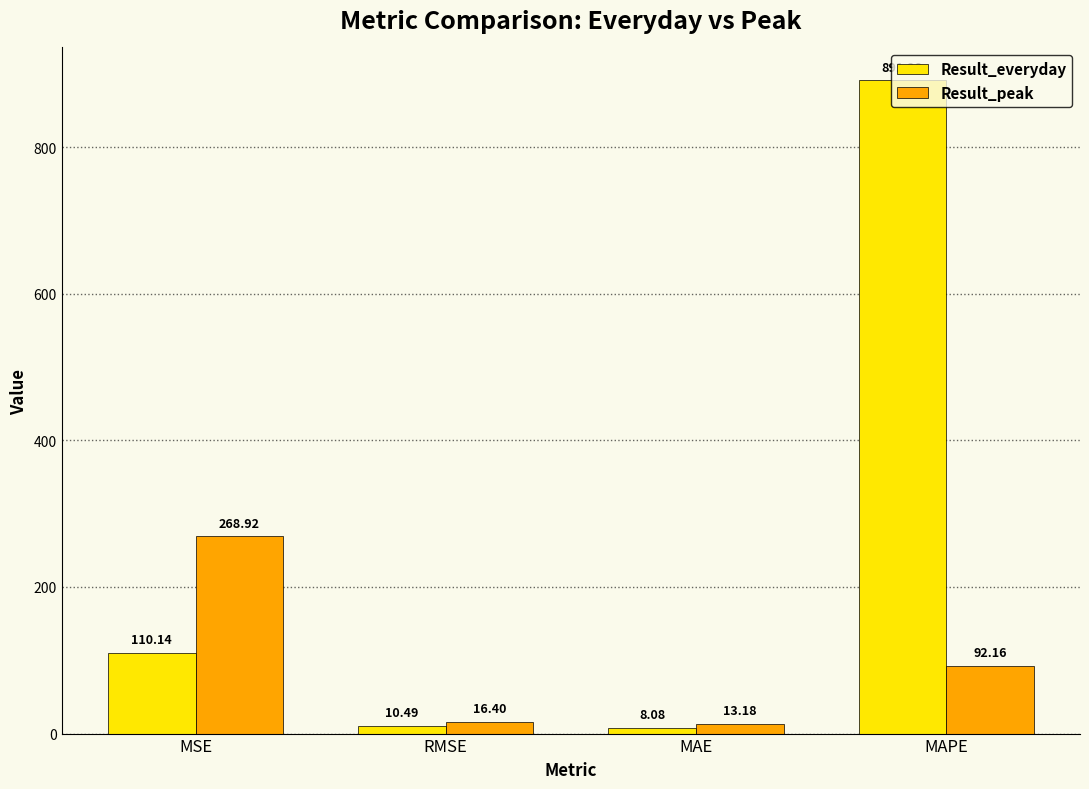

The value of Result_everyday at MAE is 8.1. True or false?

True